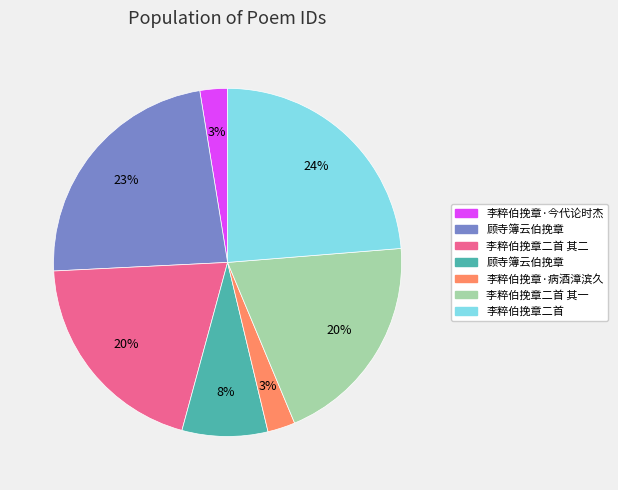

To the nearest percent, what is the difference between the largest and smallest slice percentages?

21%